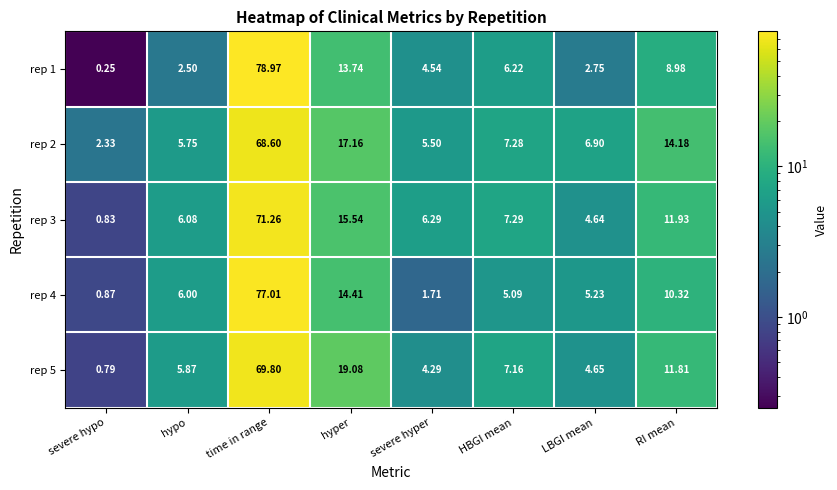

Which label corresponds to the smallest value in the chart?

severe hypo